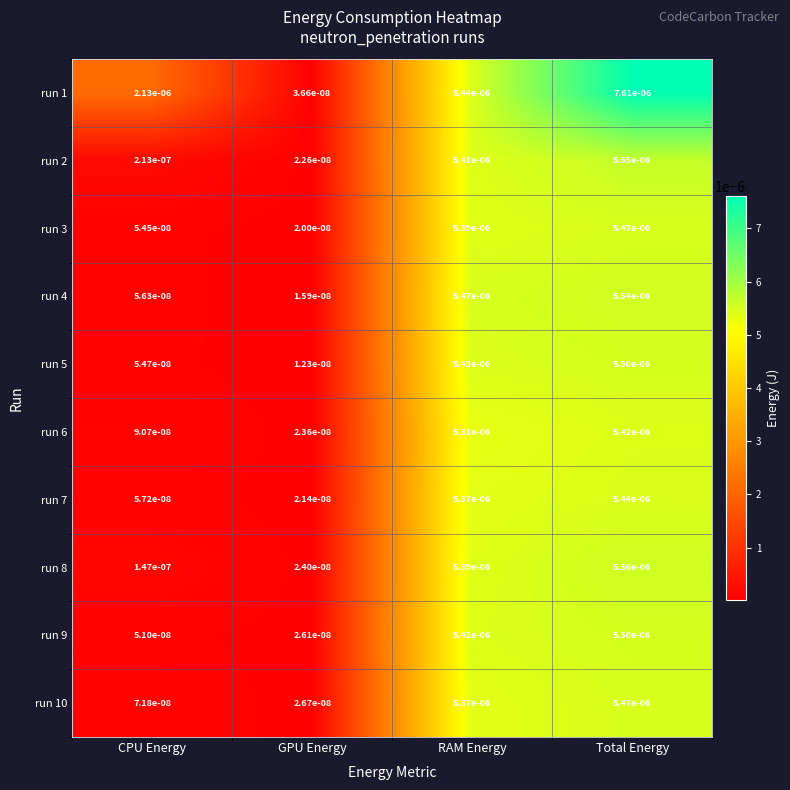

Rank the series at GPU Energy from highest to lowest value.

run 1, run 10, run 9, run 8, run 6, run 2, run 7, run 3, run 4, run 5